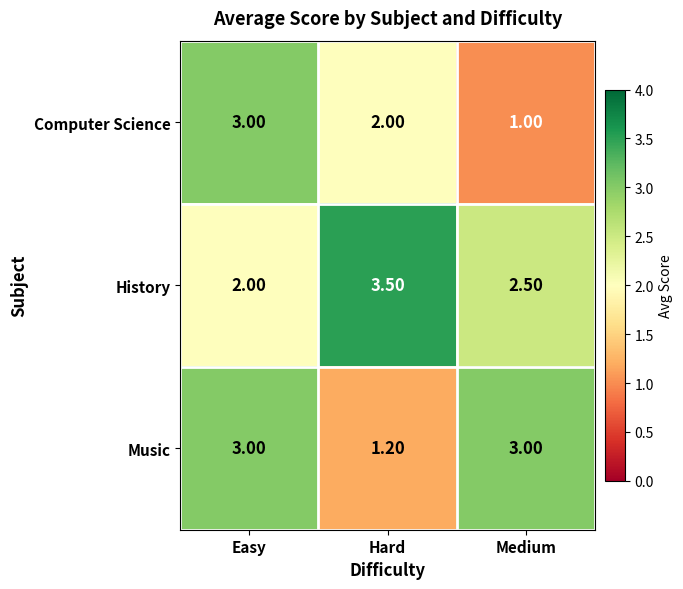

Which series has the largest range (max minus min)?

Computer Science